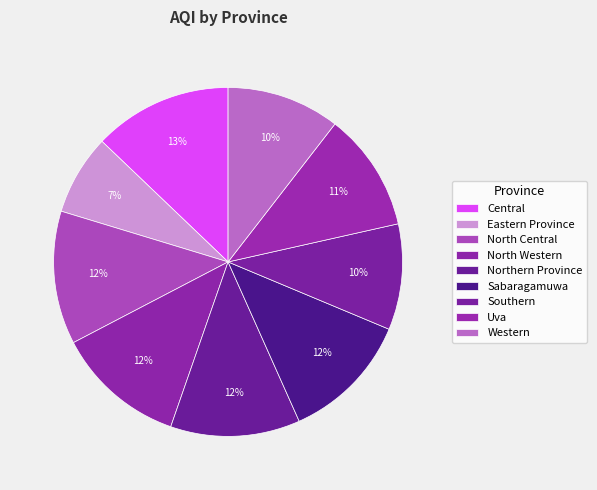

How many slices are in this pie chart?

9